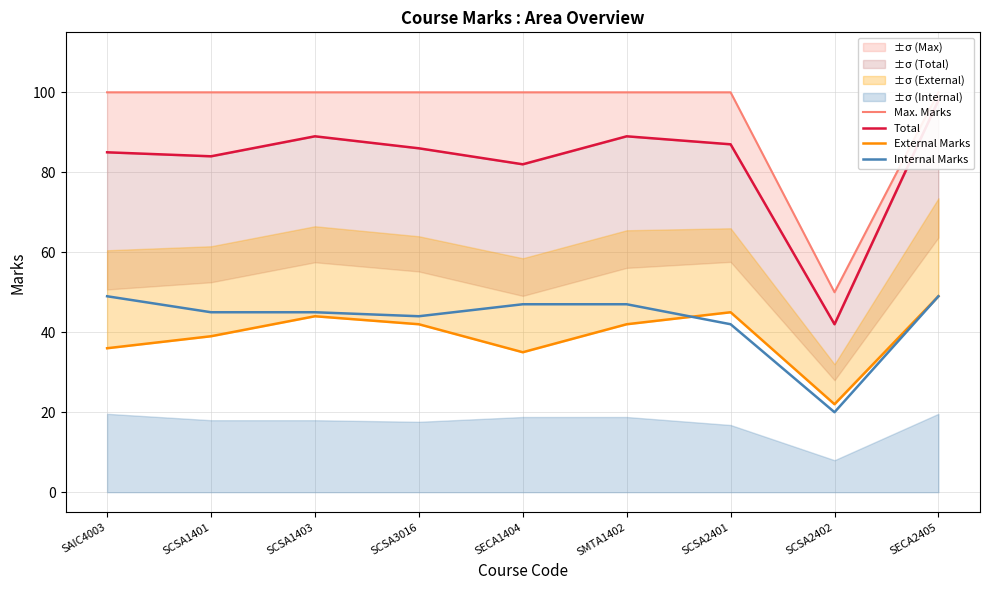

True or false: Total has more than 2 points higher than both neighbors.

False